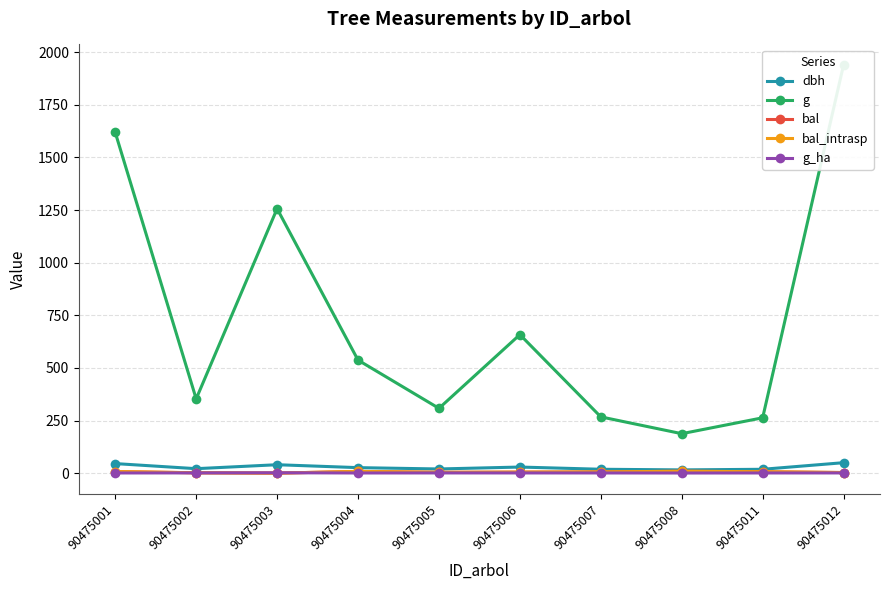

At which category is the sum across all series the highest?

90475012